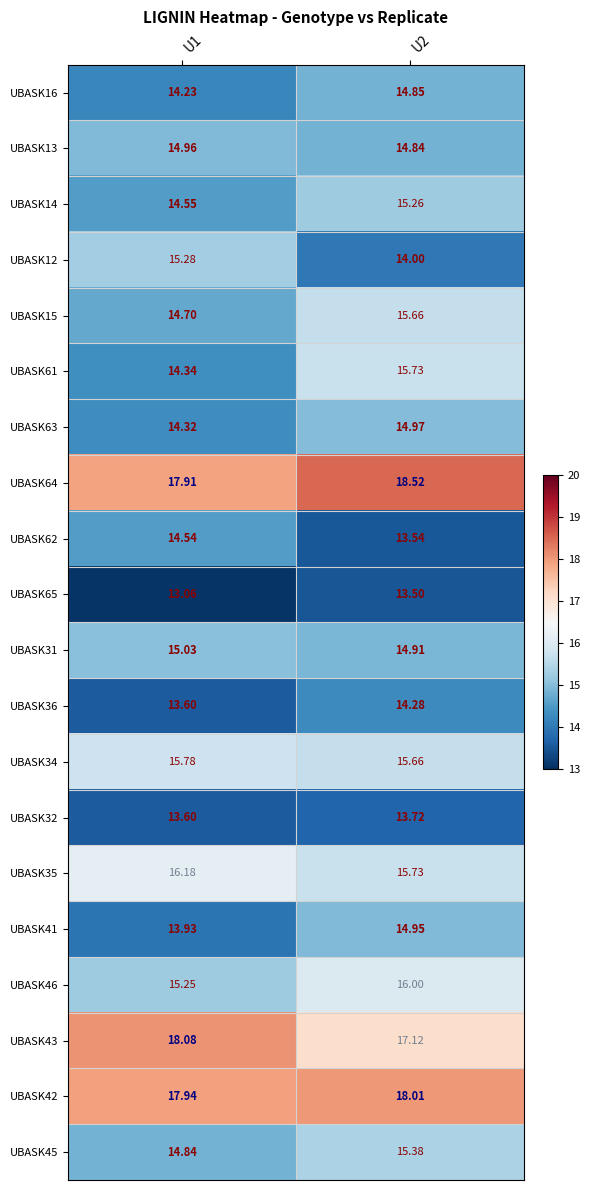

What is the total value across all series at U2?

306.6